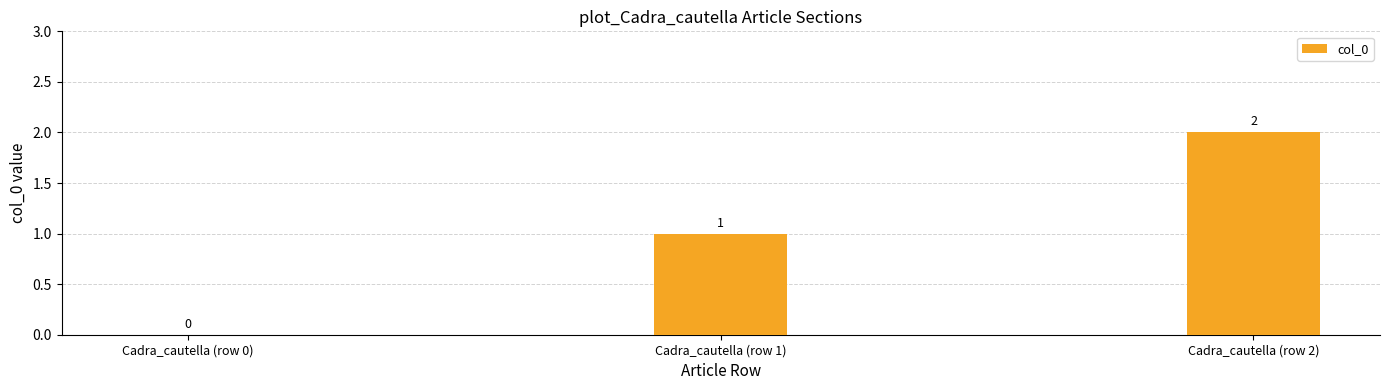

How many categories are shown in the chart?

3